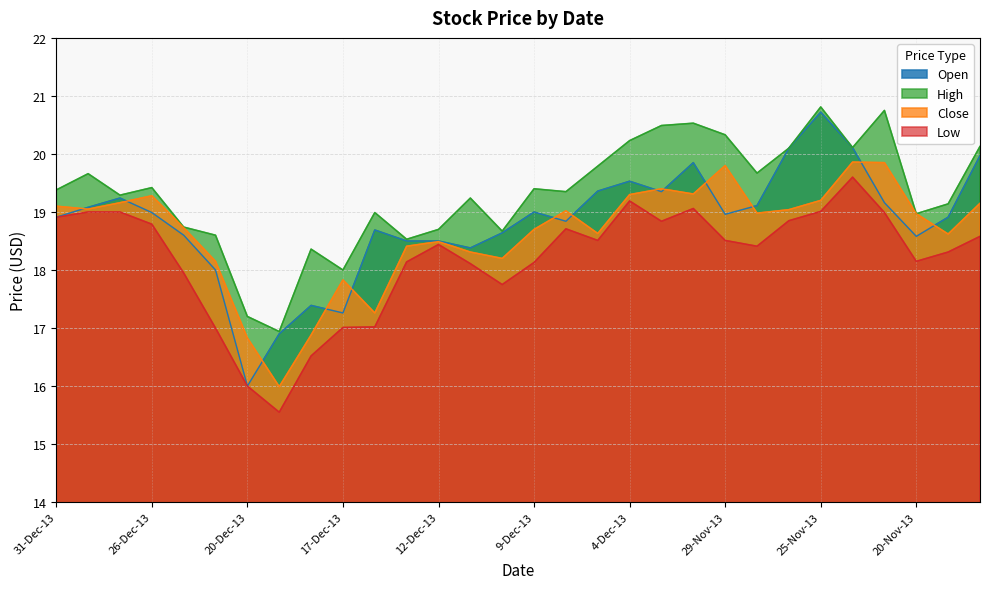

At which label is Open closest to 18?

23-Dec-13